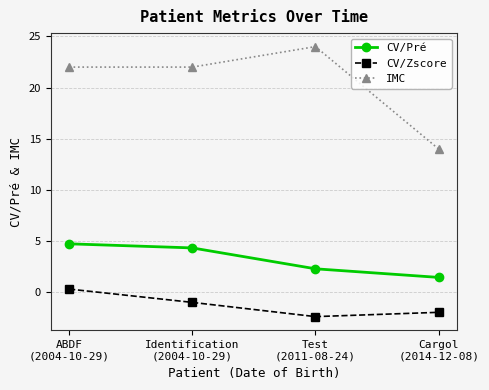

What is the approximate value of CV/Zscore at Identification
(2004-10-29)?

-1.0